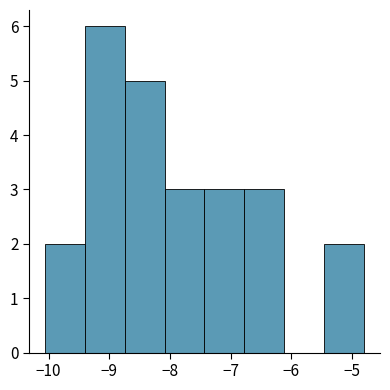

Which range on the x-axis has the tallest bar?

-9.4 to -8.7